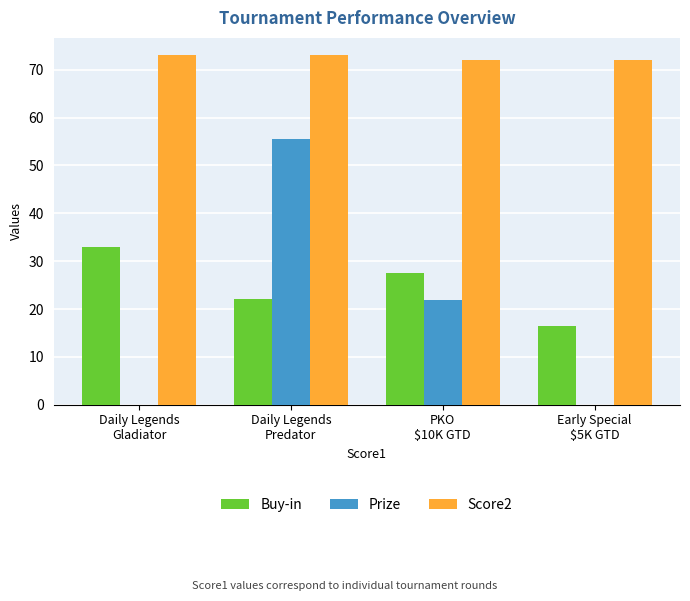

Which series has the widest spread of values?

Prize